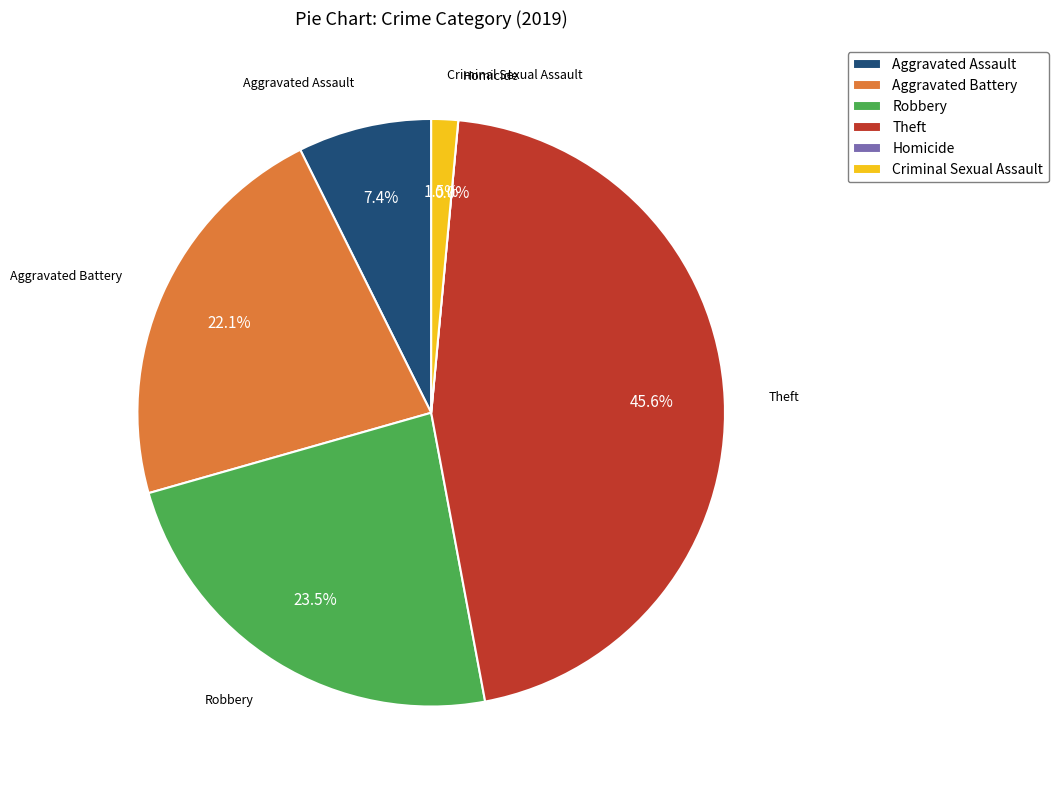

Is the sum of Criminal Sexual Assault and Aggravated Assault greater than half?

No